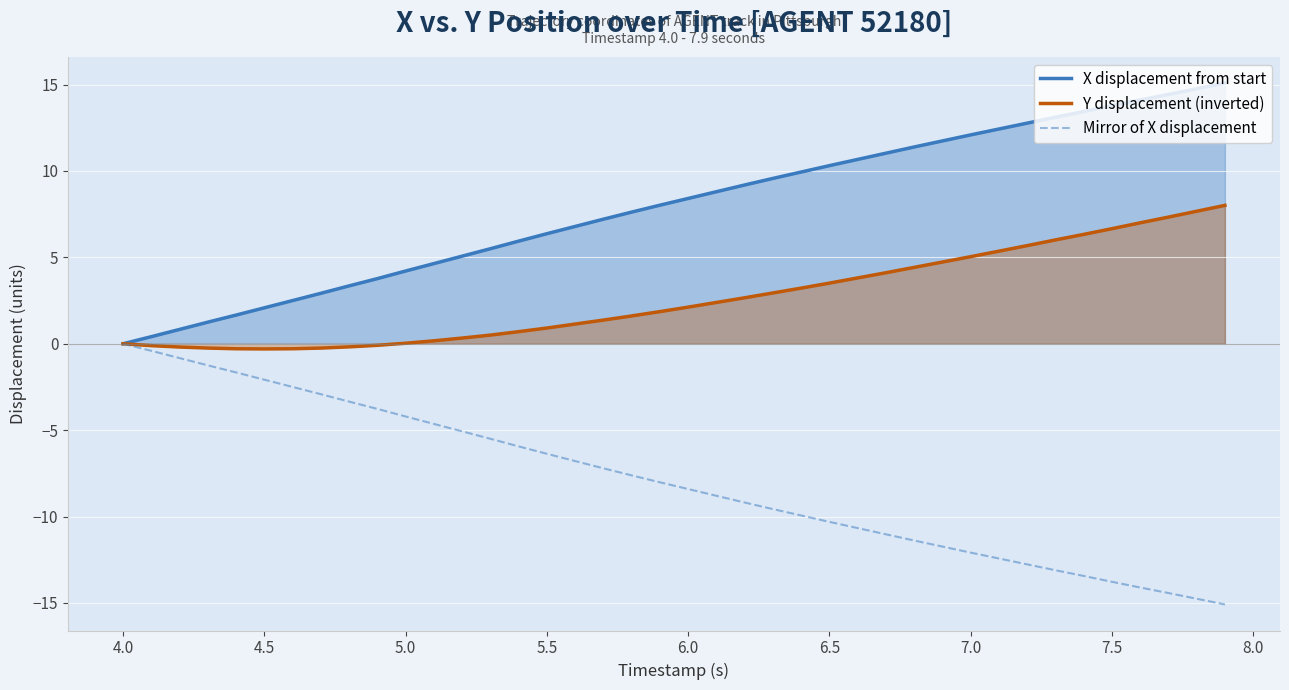

What is the difference between the maximum and minimum values in the Mirror of X displacement series?

15.1